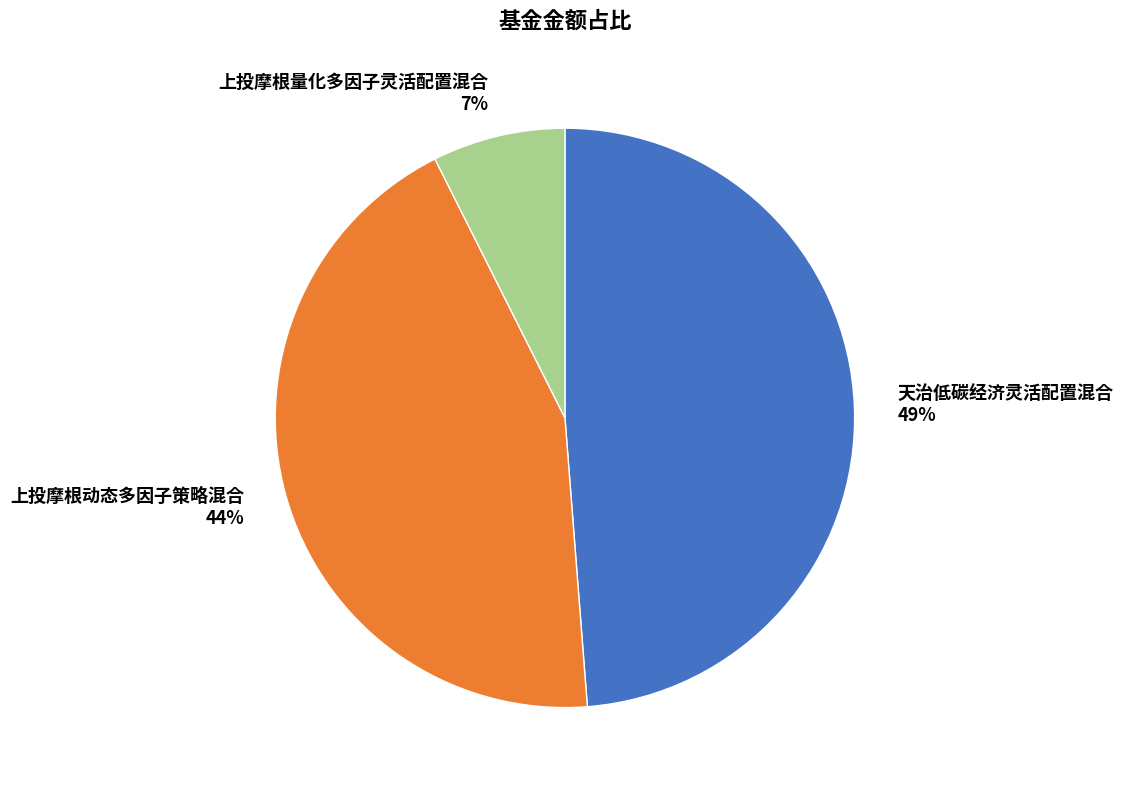

What is the largest slice in the pie chart?

天治低碳经济灵活配置混合